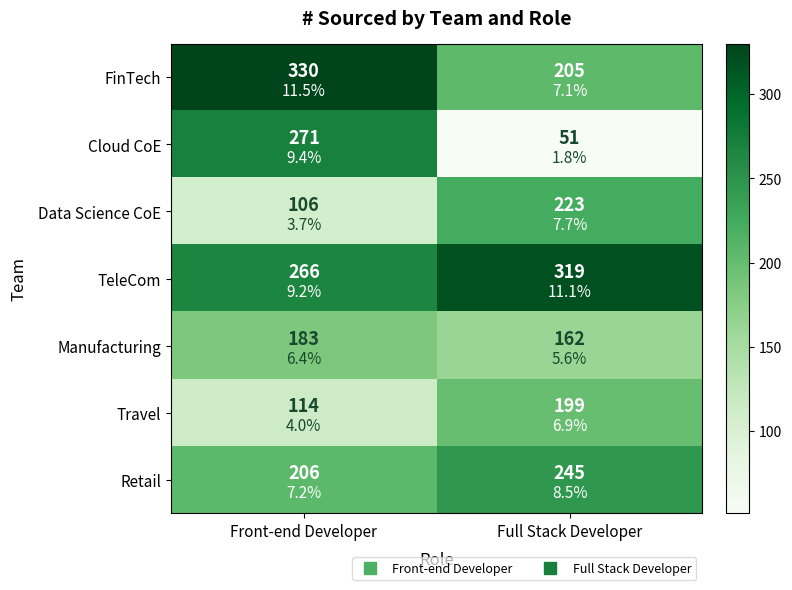

Rank the series at Full Stack Developer from highest to lowest value.

TeleCom, Retail, Data Science CoE, FinTech, Travel, Manufacturing, Cloud CoE